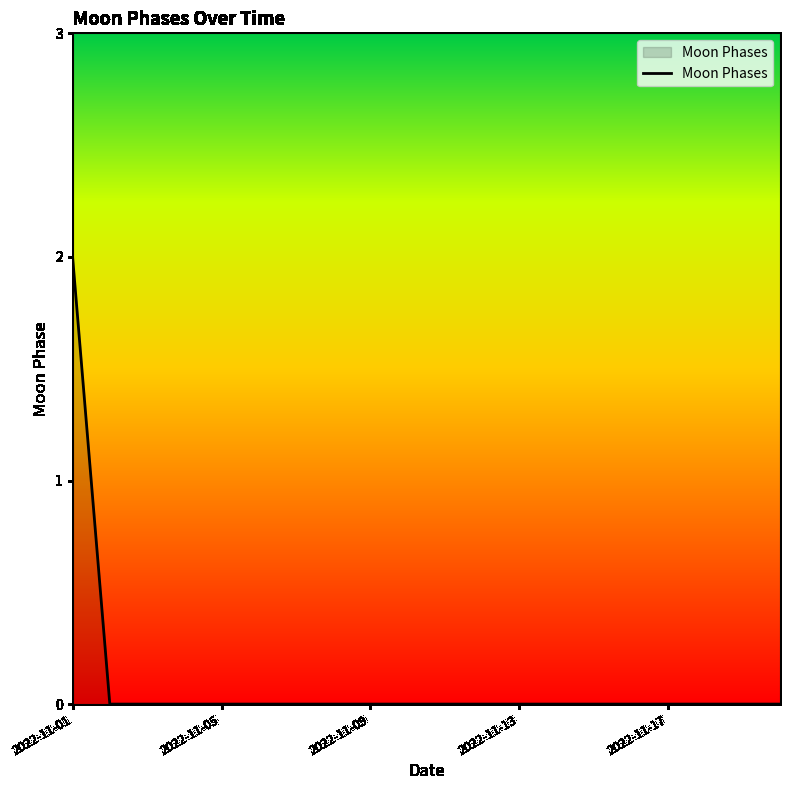

Does the chart have visible grid lines?

No